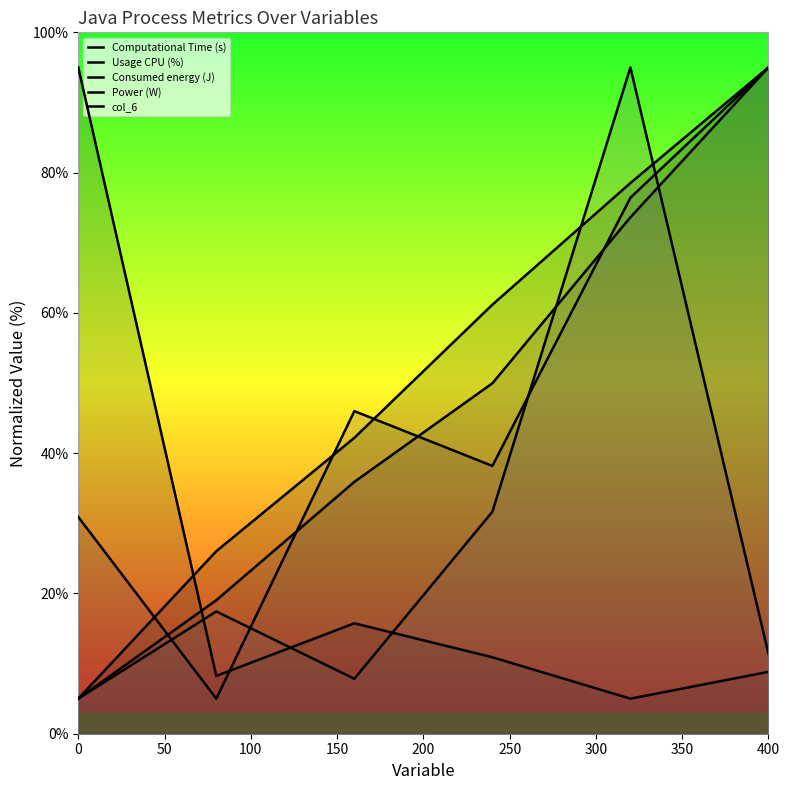

The col_6 series shows 16.5 at 150. True or false?

False